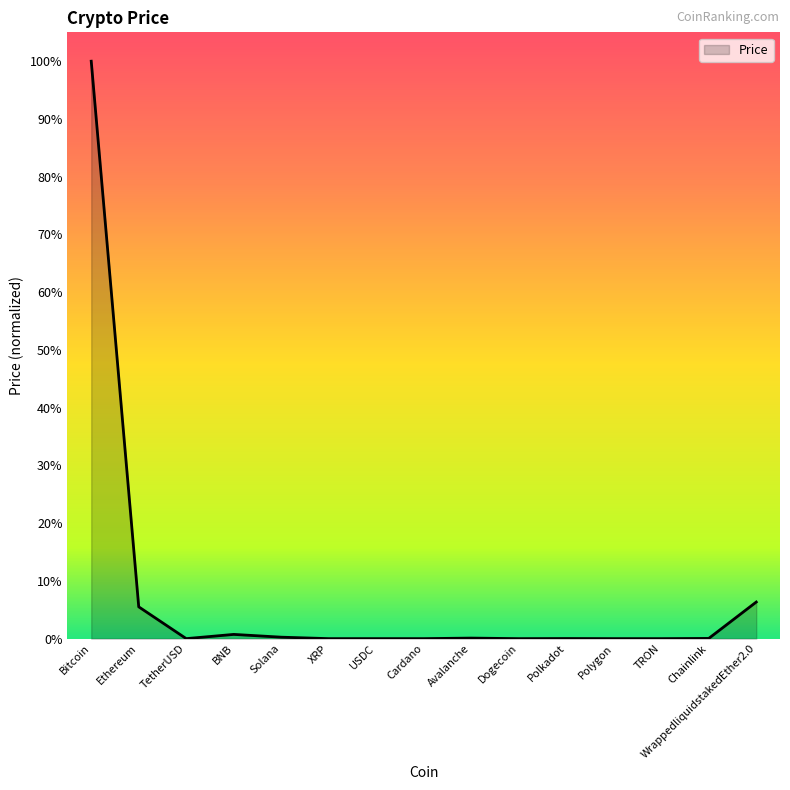

Reading right to left, list all the values displayed in this chart.

0.1	0.0	0.0	0.0	0.0	0.0	0.0	0.0	0.0	0.0	0.0	0.0	0.0	0.1	1.0